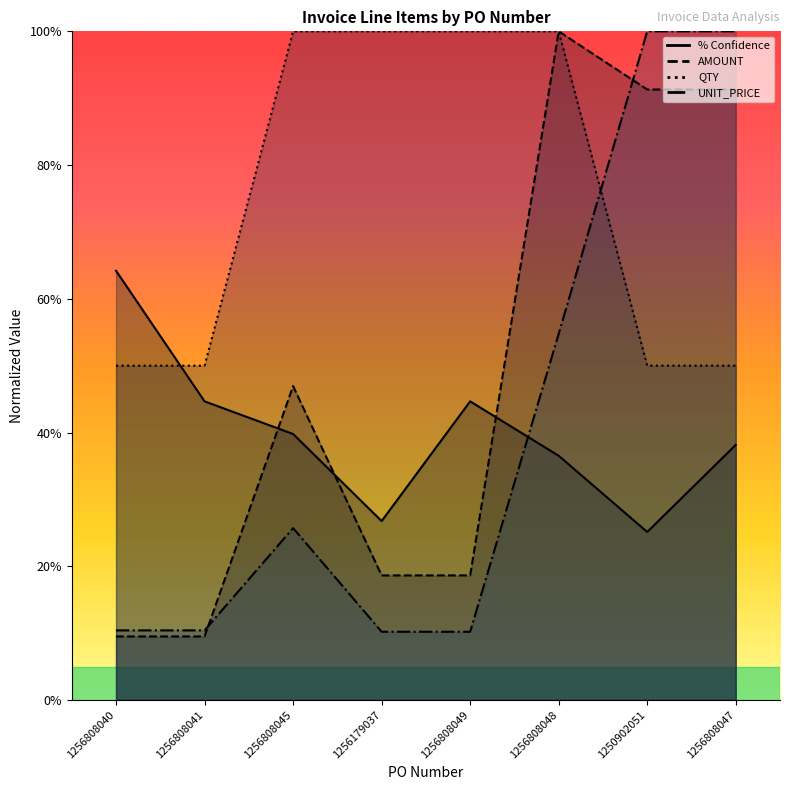

Between 1256808045 and 1256179037, which is larger?

1256808045